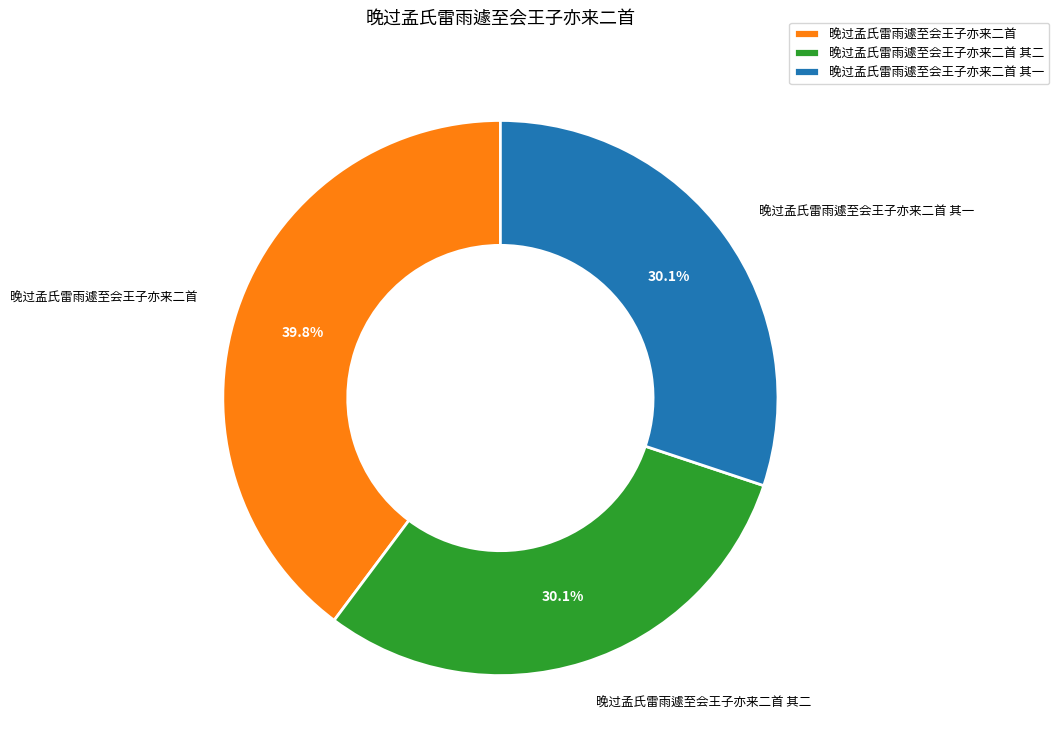

Between 晚过孟氏雷雨遽至会王子亦来二首 其二 and 晚过孟氏雷雨遽至会王子亦来二首, which is larger?

晚过孟氏雷雨遽至会王子亦来二首